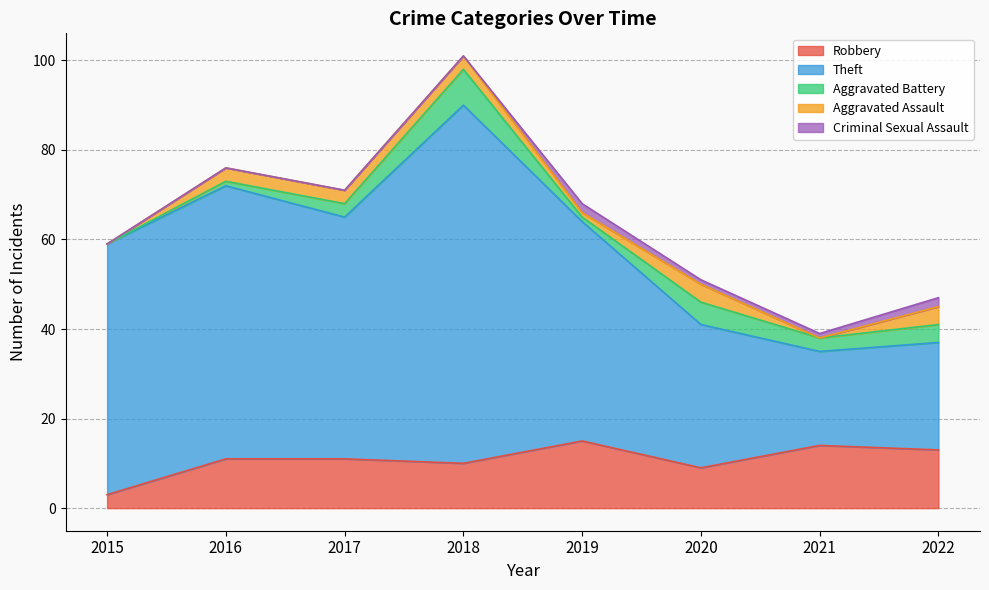

List the labels in order of Theft value, smallest first.

2021, 2022, 2020, 2019, 2017, 2015, 2016, 2018